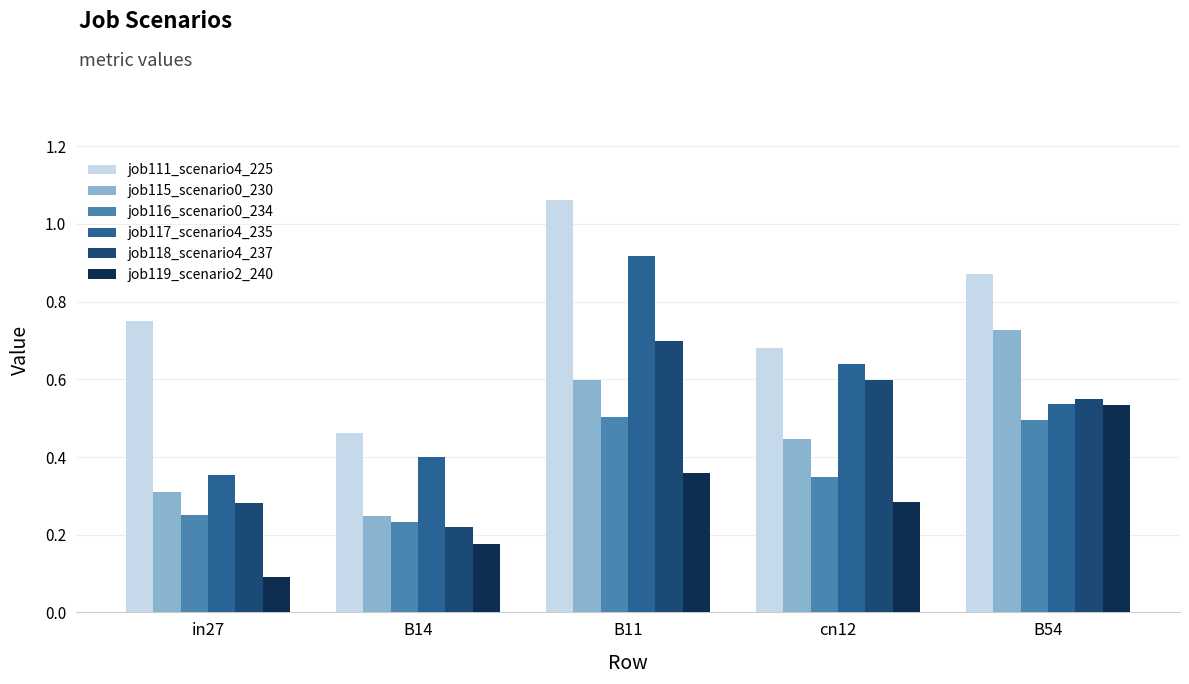

How many distinct data groups are displayed?

6